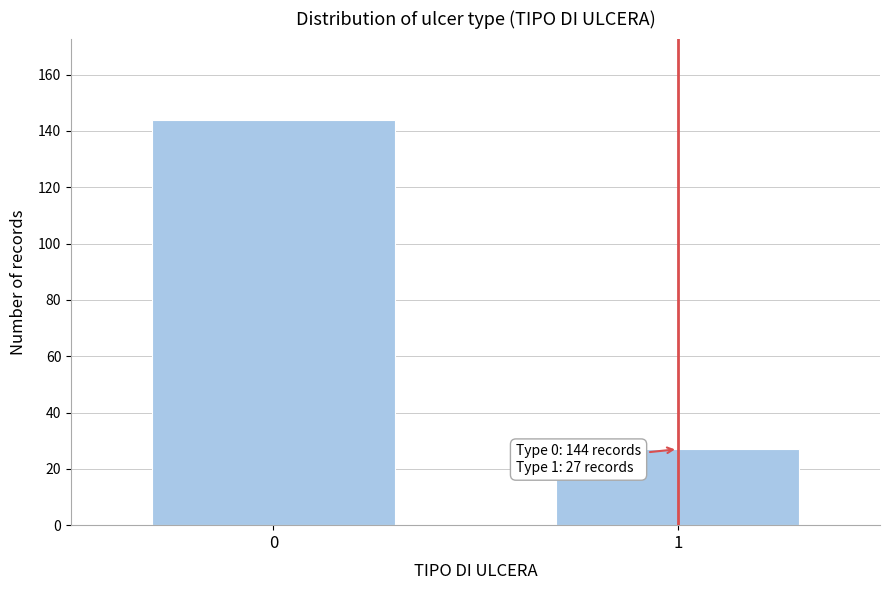

Reading right to left, list all the values displayed in this chart.

27	144